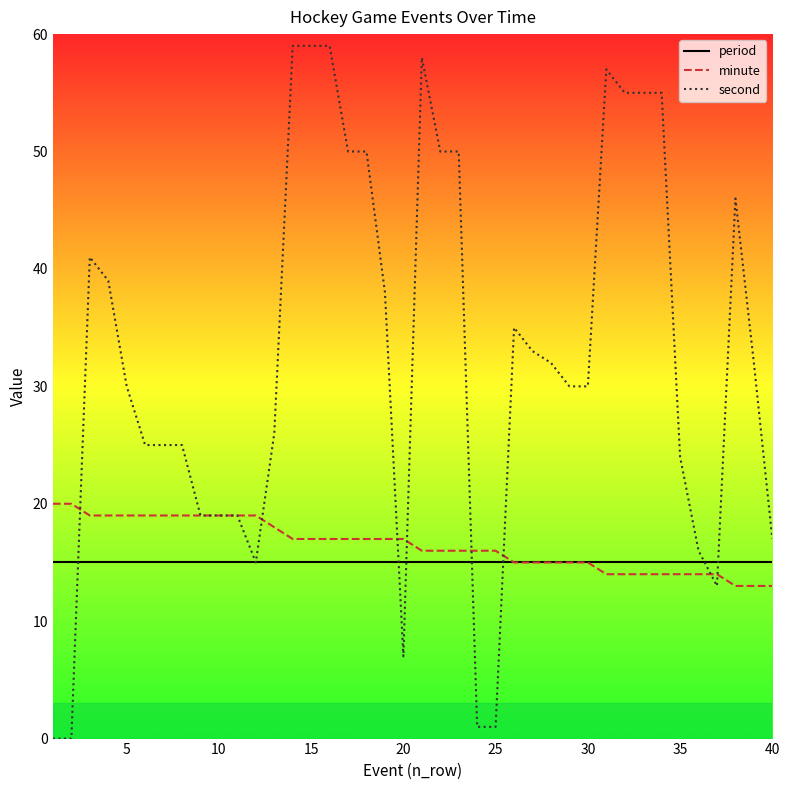

What is the maximum value for second?

59